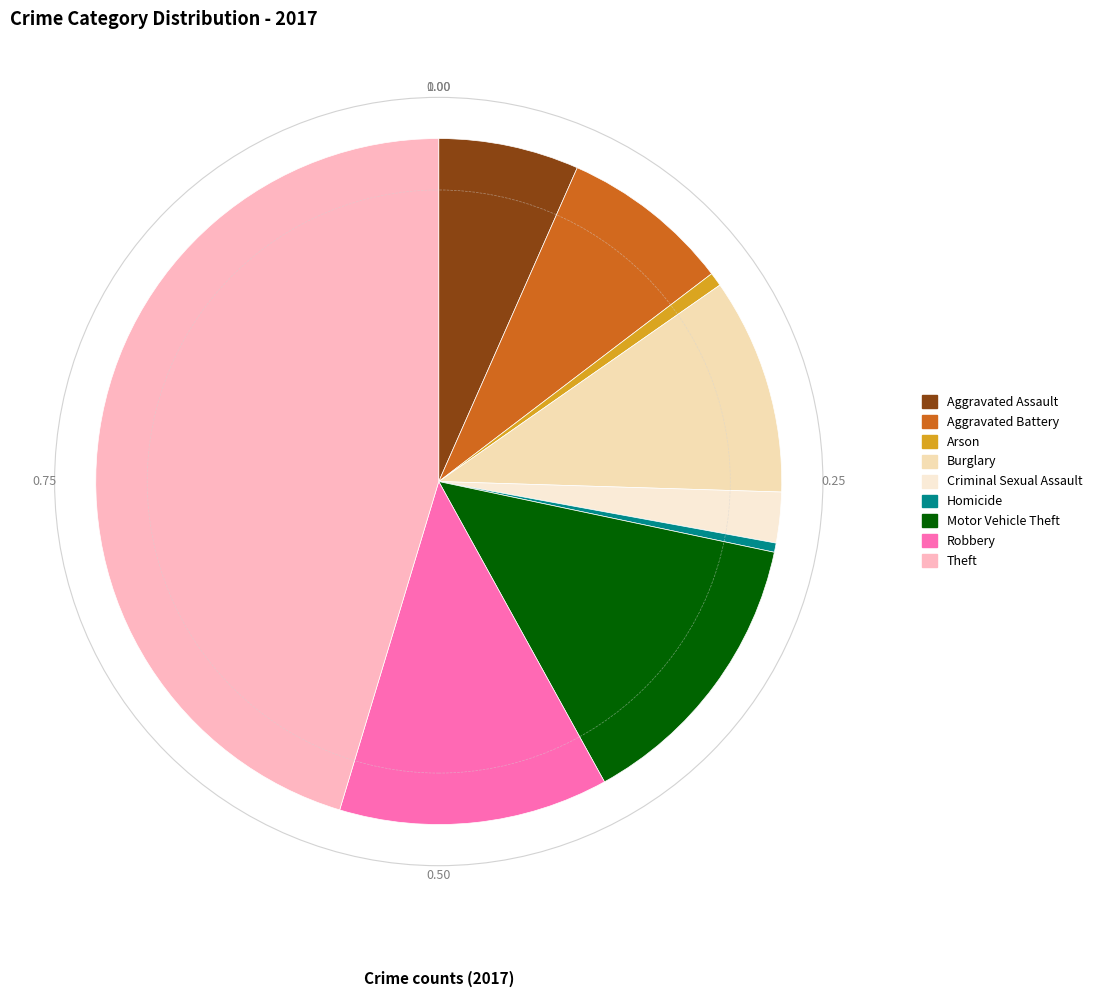

Which slice is the largest?

Theft